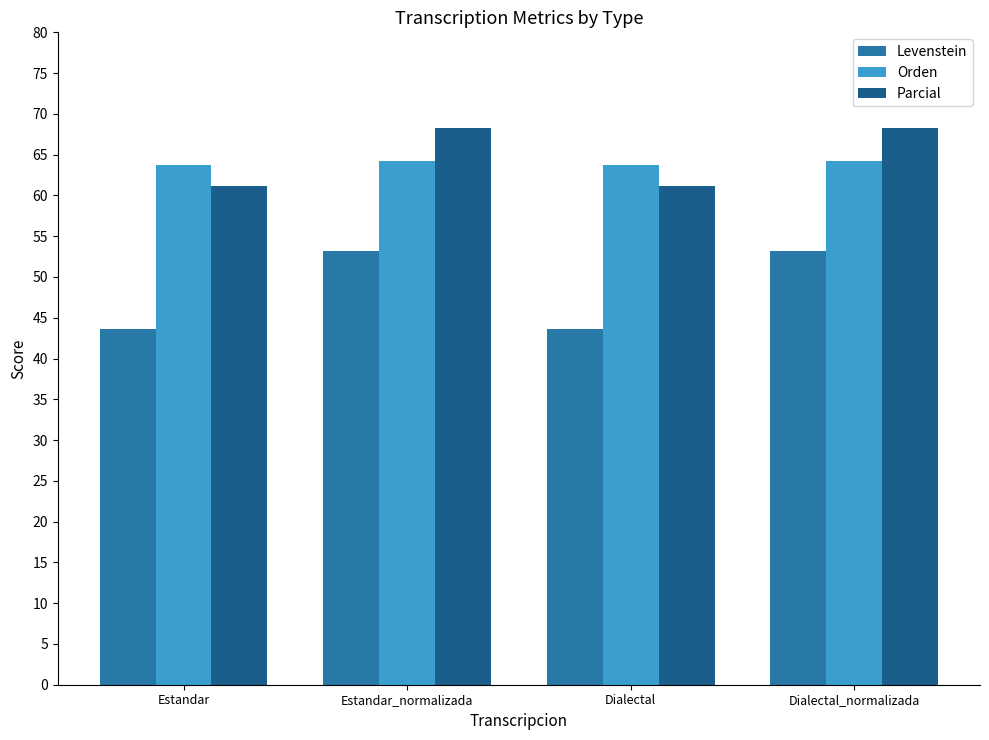

How many bars are there in each group?

3